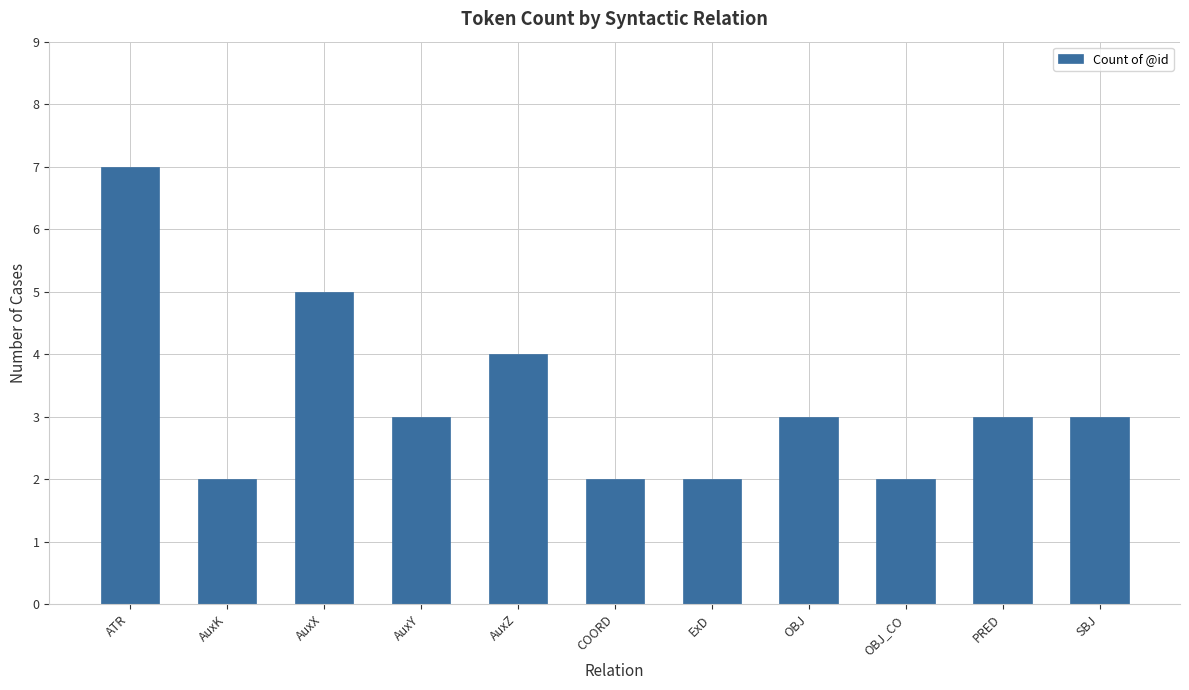

What is the ratio of the value at AuxY to the value at ATR?

0.4